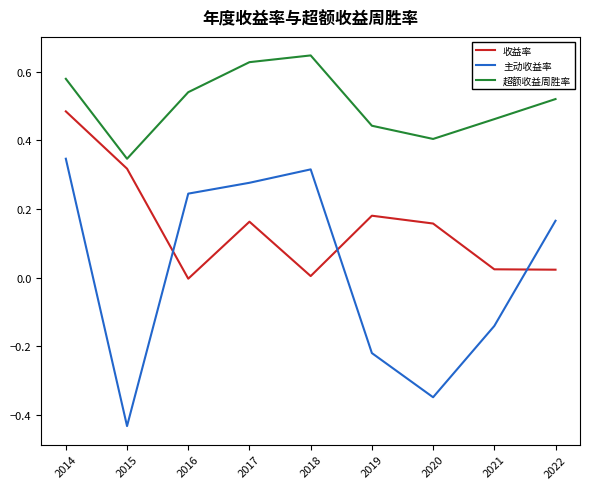

At which category is the sum across all series the highest?

2014